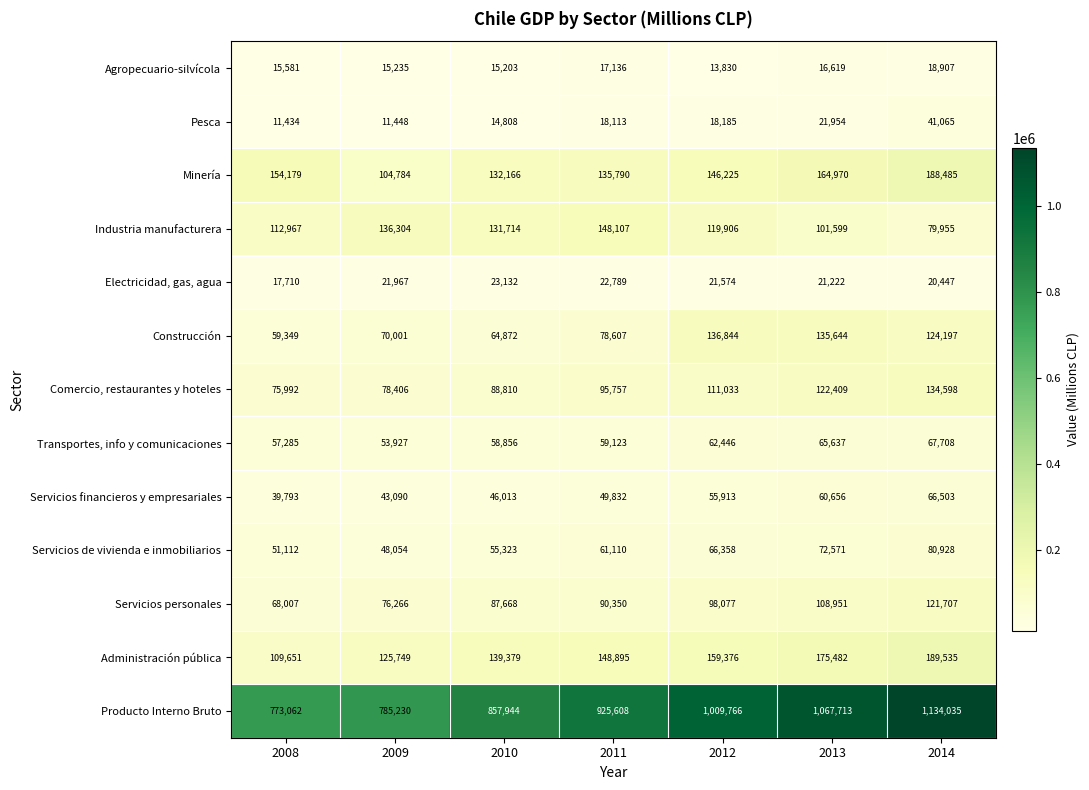

The Servicios de vivienda e inmobiliarios series shows 23117 at 2009. True or false?

False